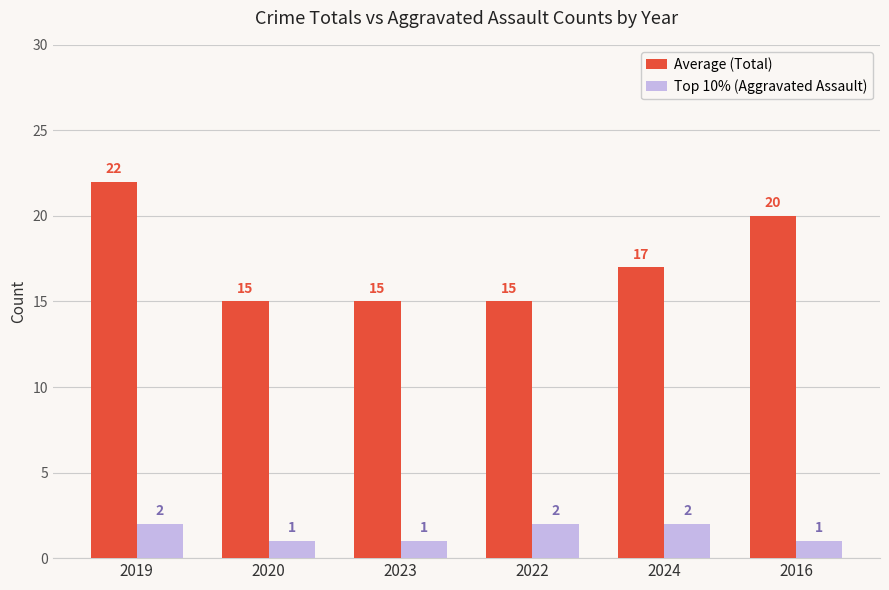

What is the difference between the highest and lowest values at 2024?

15